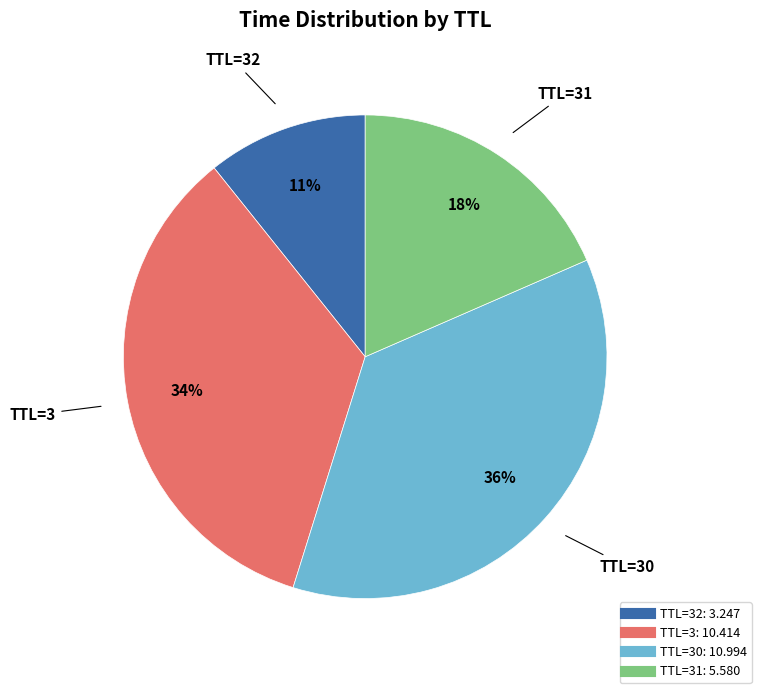

To the nearest percent, what is the average slice percentage?

25%